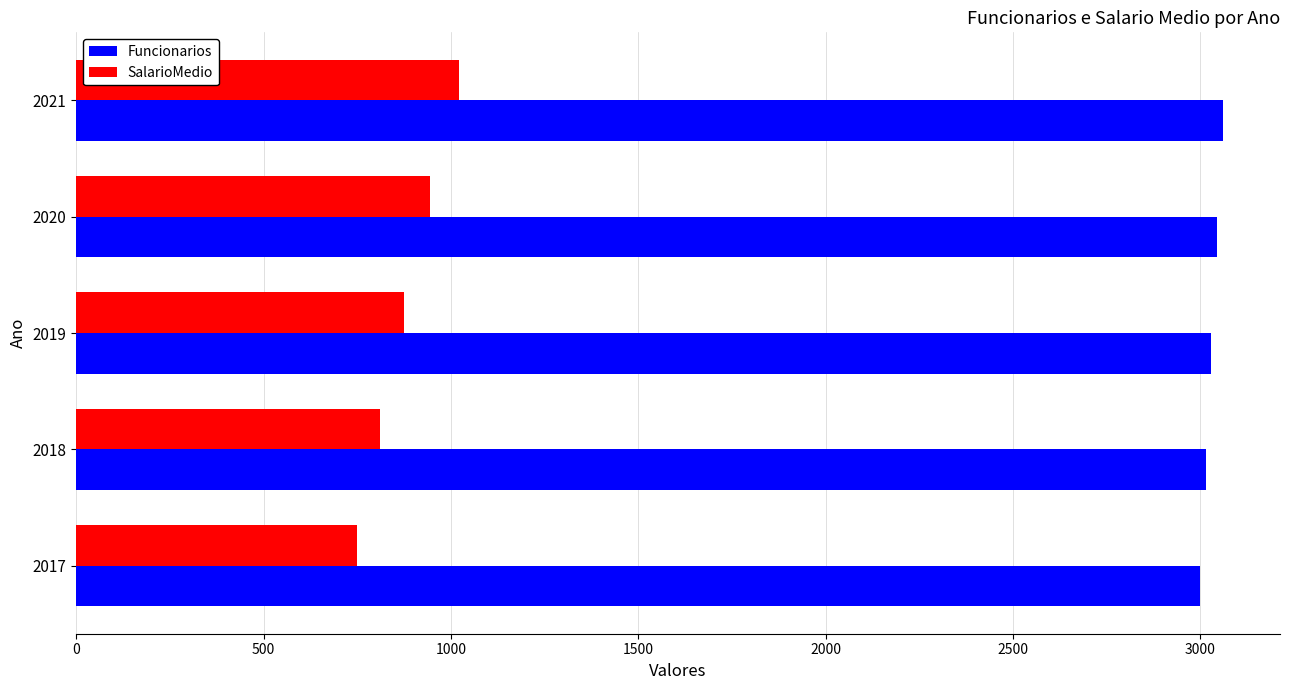

Which series has the largest range (max minus min)?

SalarioMedio